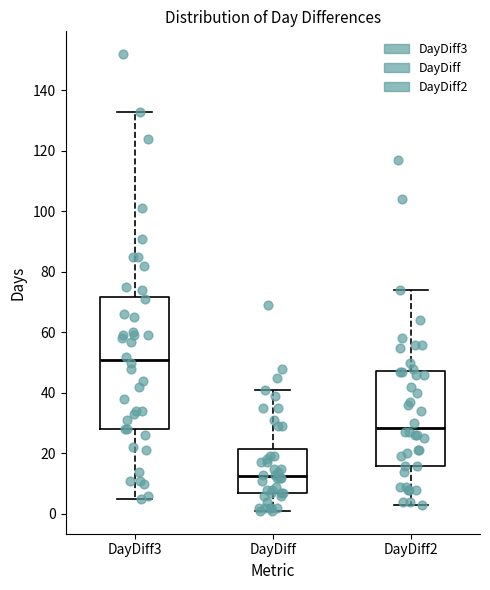

Comparing the boxes themselves (not the whiskers), which one is the tallest?

DayDiff3